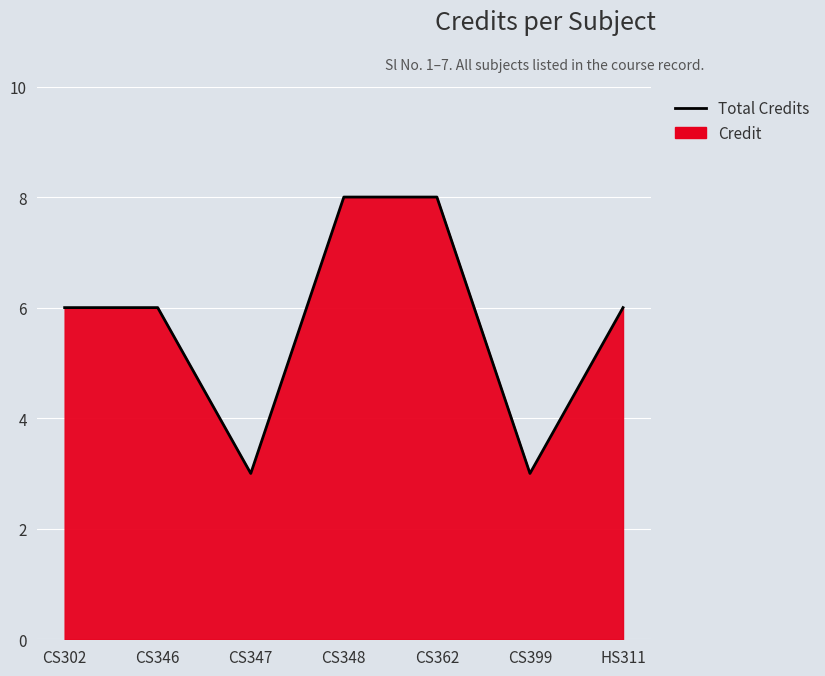

Which category has the highest value across all series?

CS348